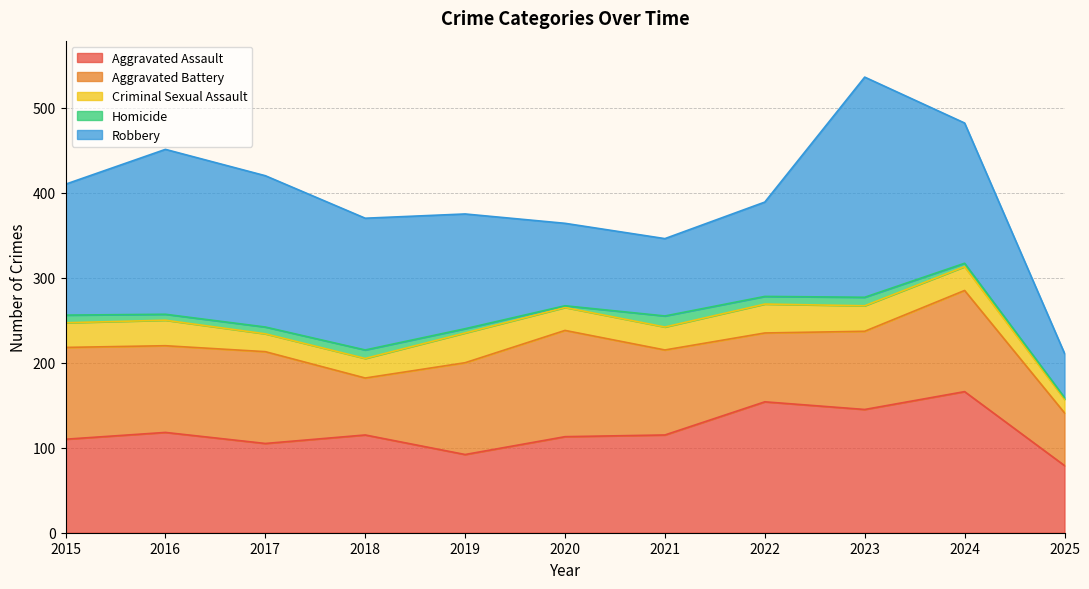

Rank the series at 2016 from lowest to highest value.

Homicide, Criminal Sexual Assault, Aggravated Battery, Aggravated Assault, Robbery